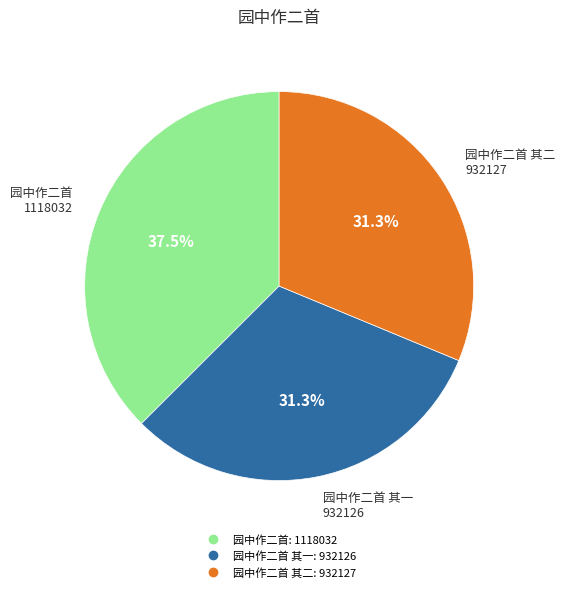

Is there a majority slice in this chart?

No